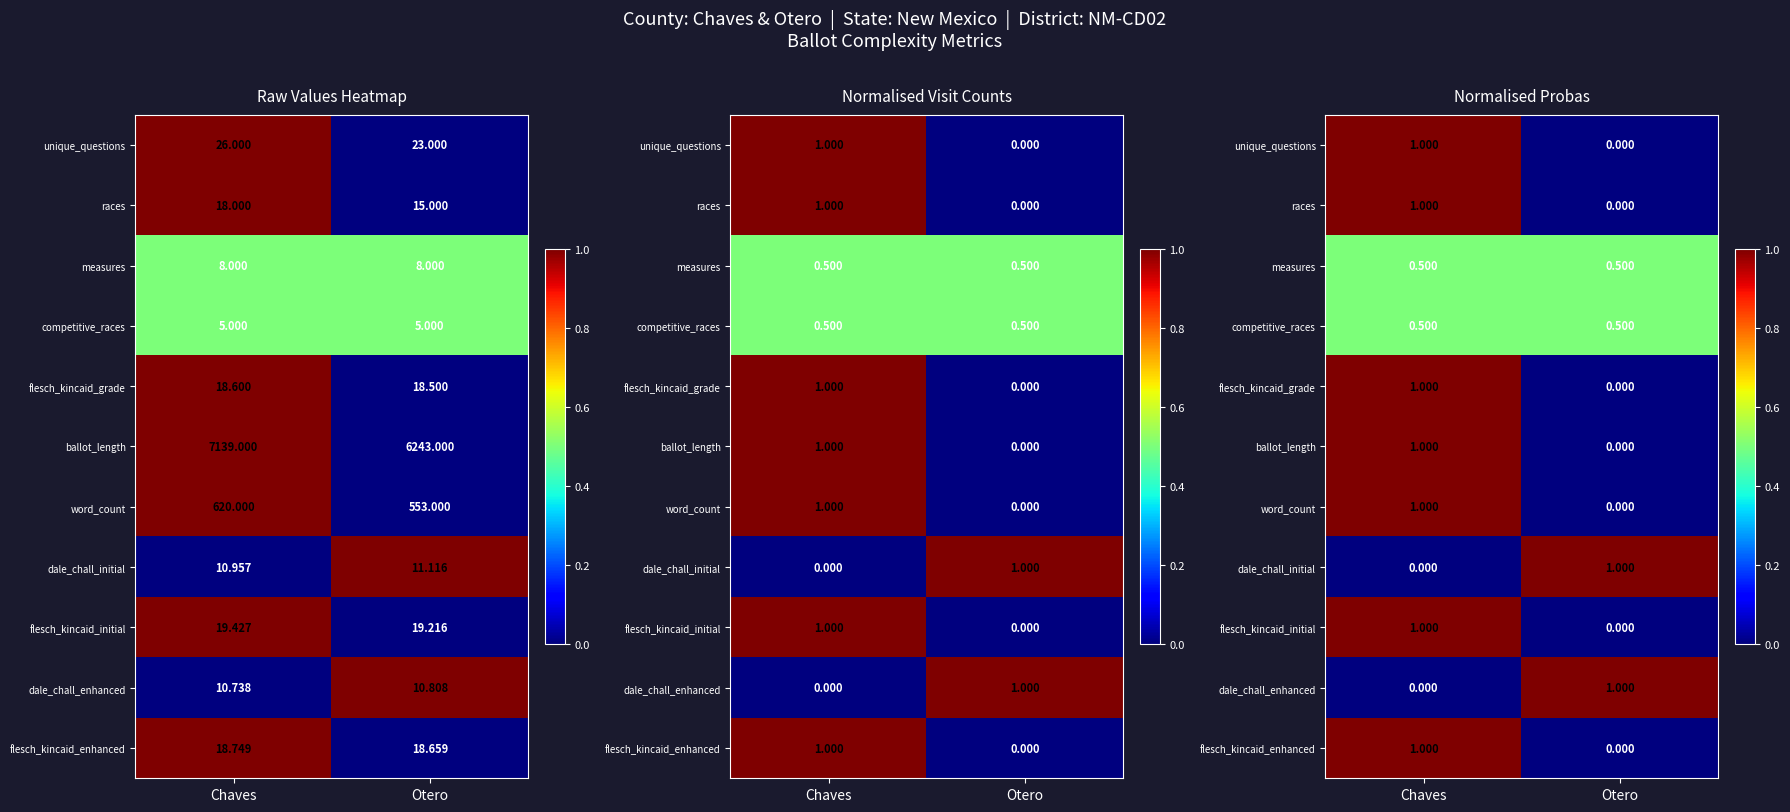

Which category has the highest value in the dale_chall_initial series?

Otero